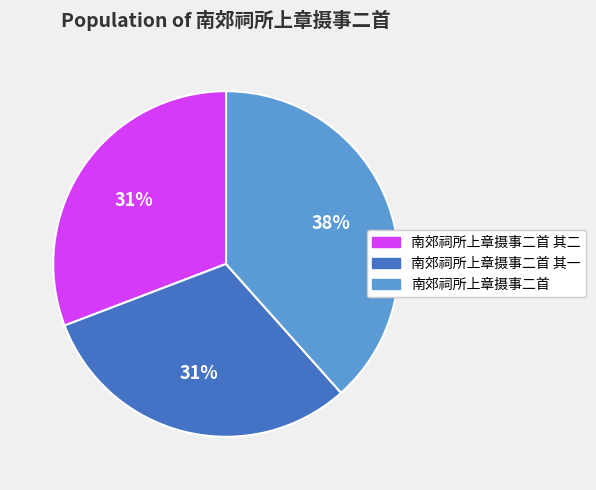

Which category has the biggest portion of the pie?

南郊祠所上章摄事二首